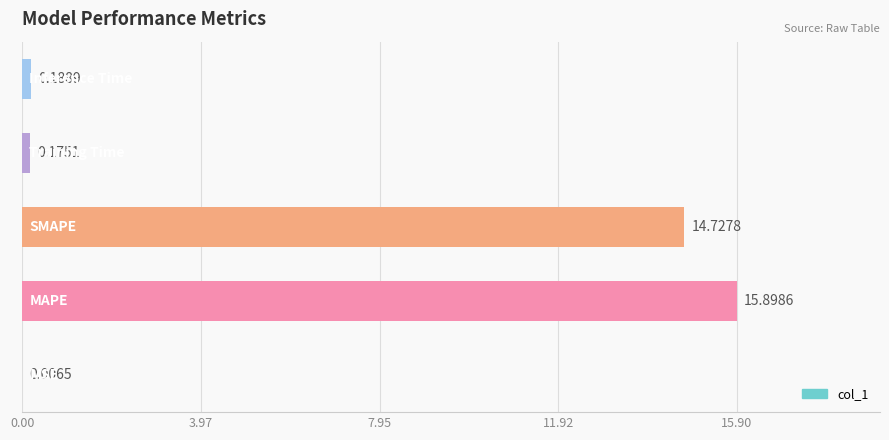

What is the sum of all values?

31.0